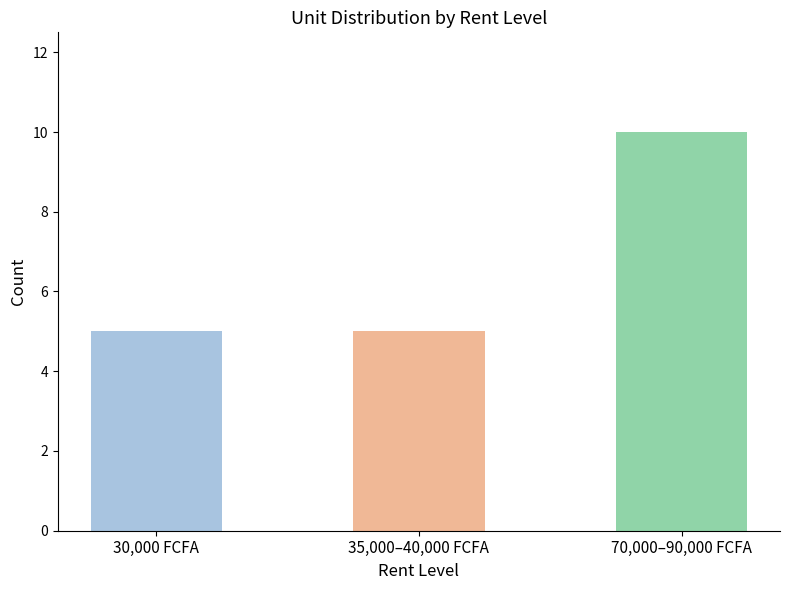

True or false: the data shows 2 at 35,000–40,000 FCFA.

False